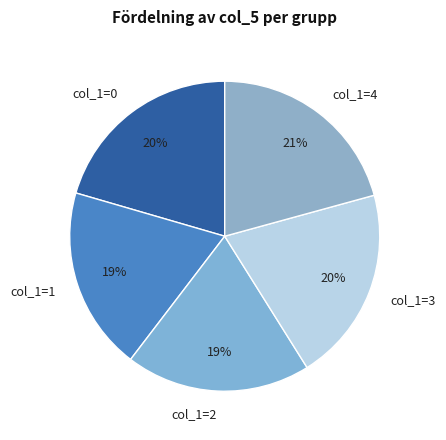

Is it true that col_1=3 is 20% of the pie?

True